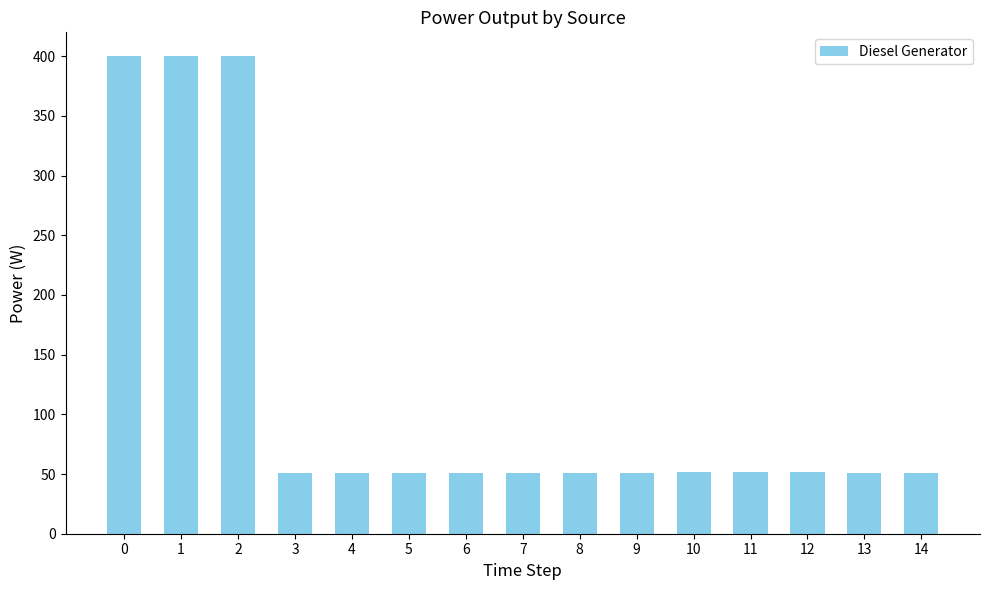

What is the sum of all values?

1815.0